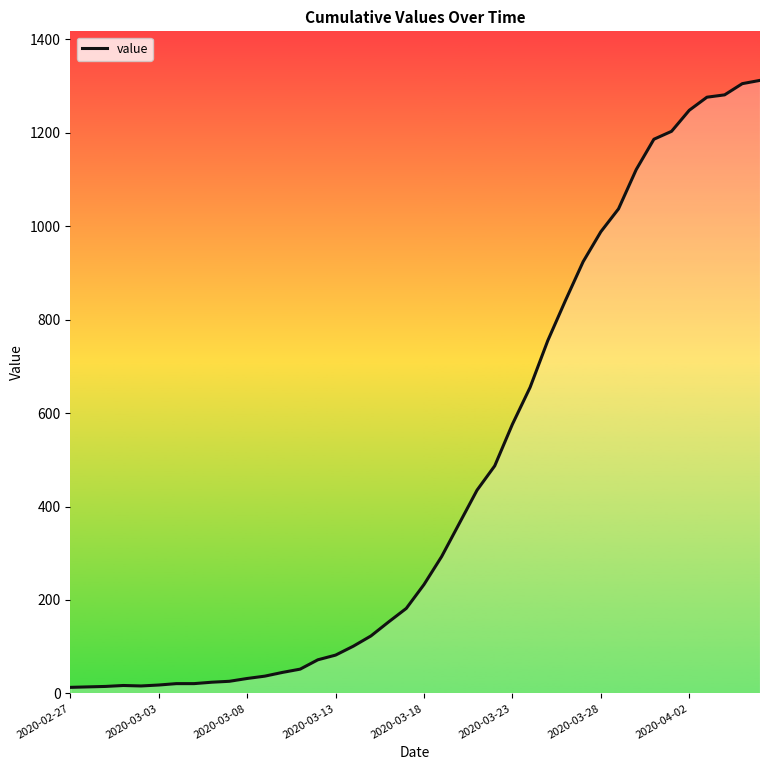

What is the maximum value shown in the chart?

1312